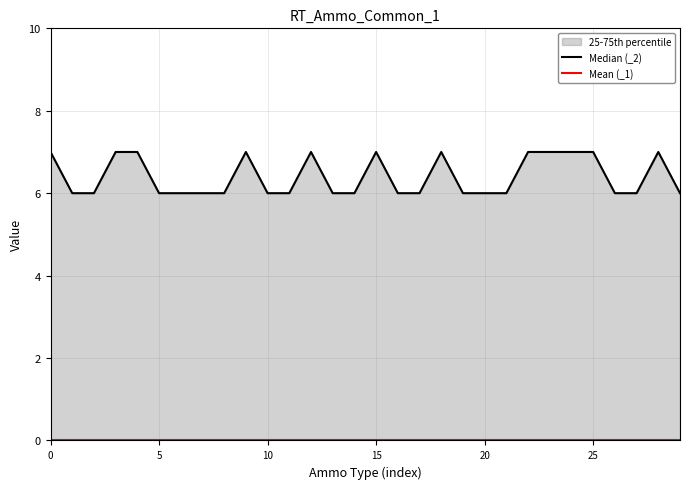

How many values in the Median (_2) series exceed 6?

12